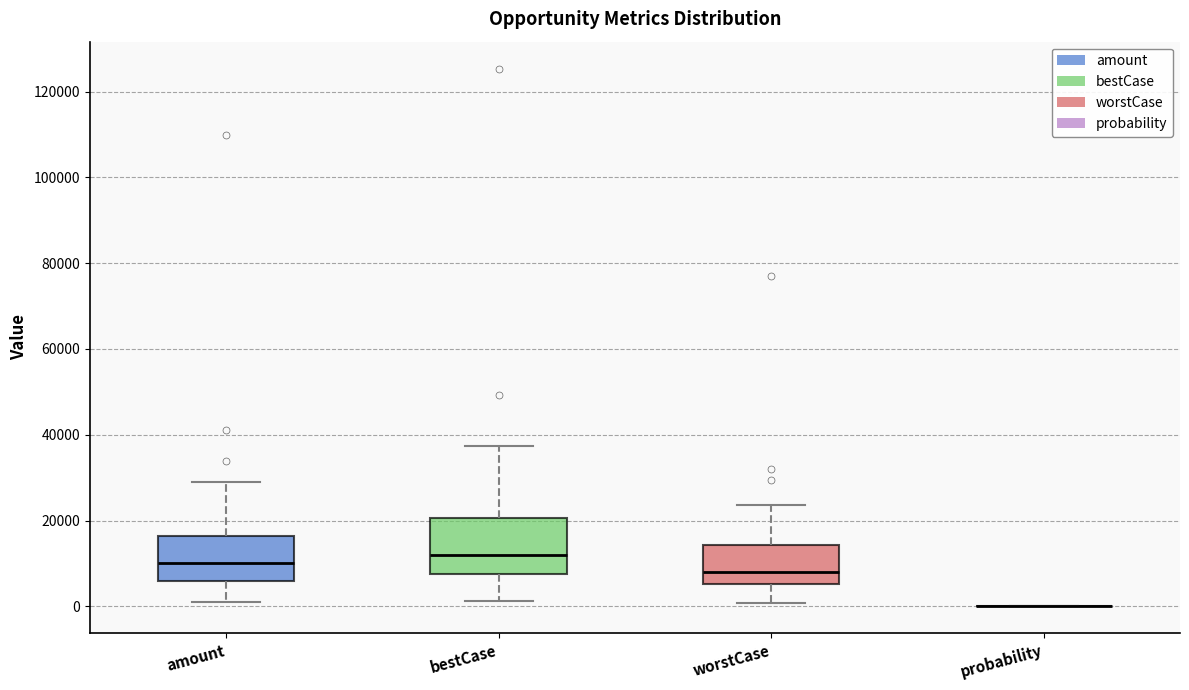

Which box is the tallest, from its lower edge to its upper edge?

bestCase